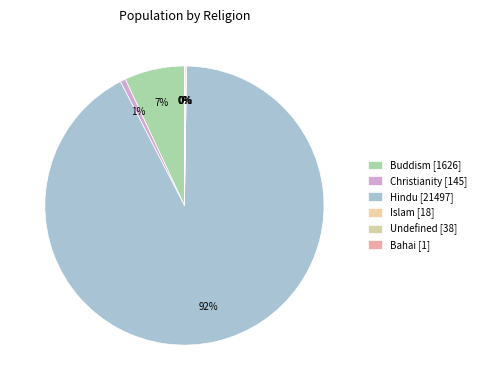

The Undefined slice represents 0% of the pie. True or false?

True